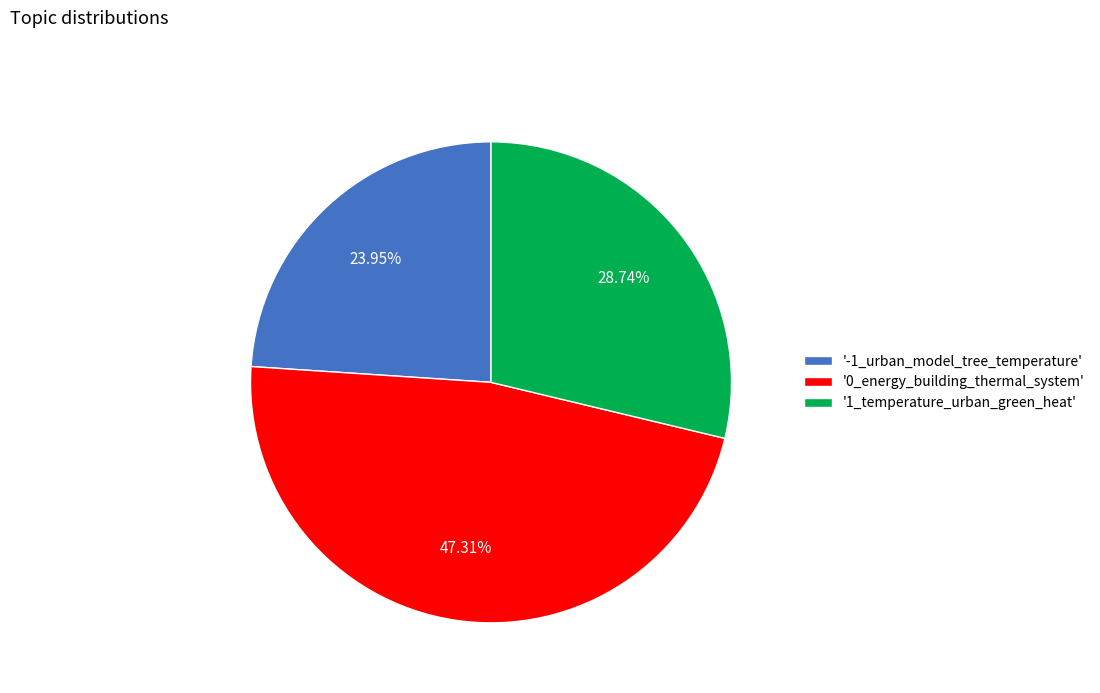

Is '0_energy_building_thermal_system' the majority of the pie?

No